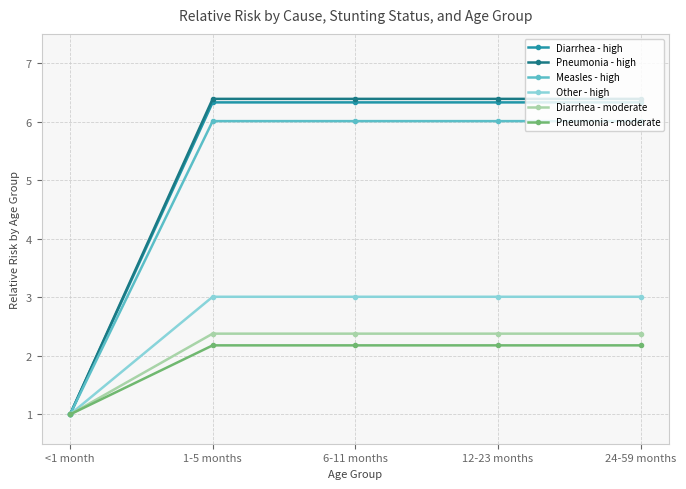

What is the sum of the Other - high values at 24-59 months and 12-23 months?

6.0